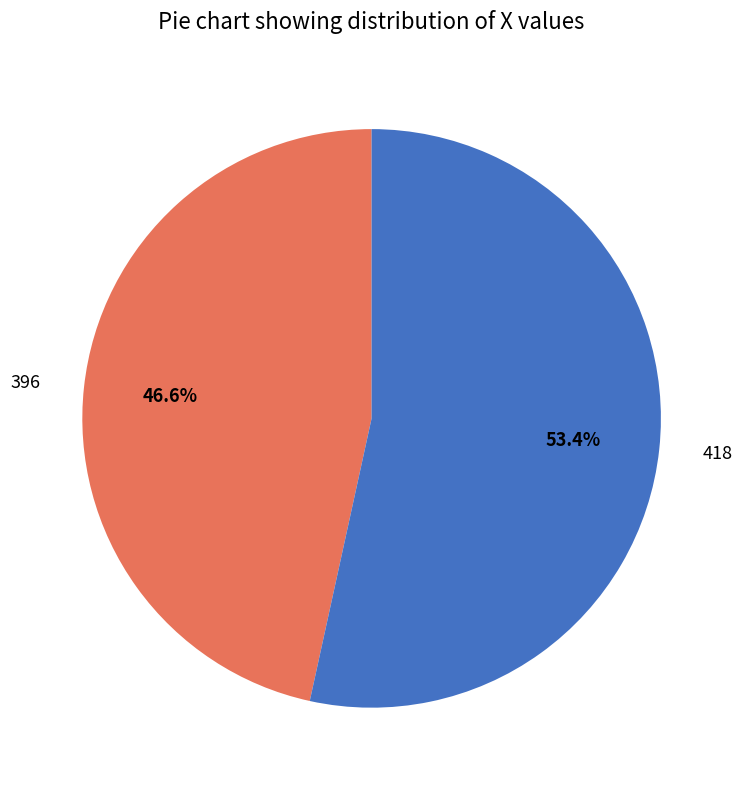

Which slice is the largest?

418